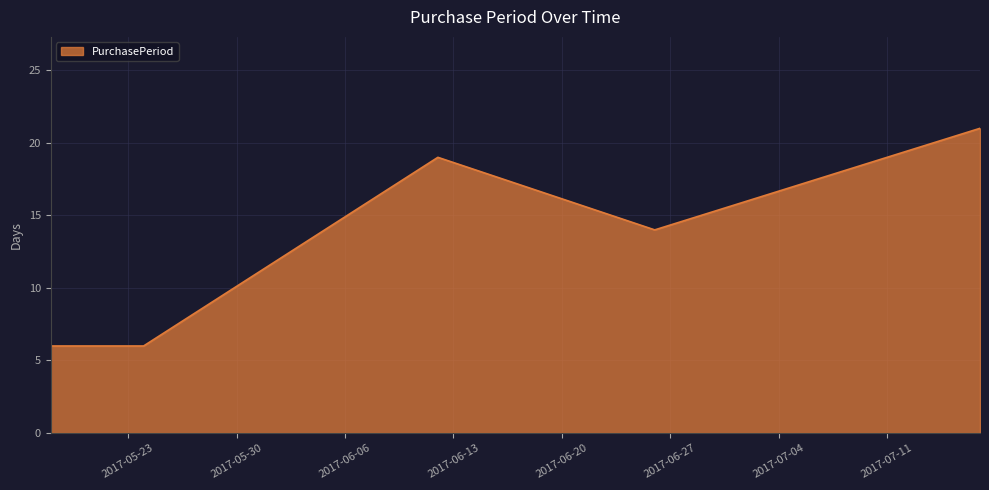

What is the difference between the maximum and minimum values?

15